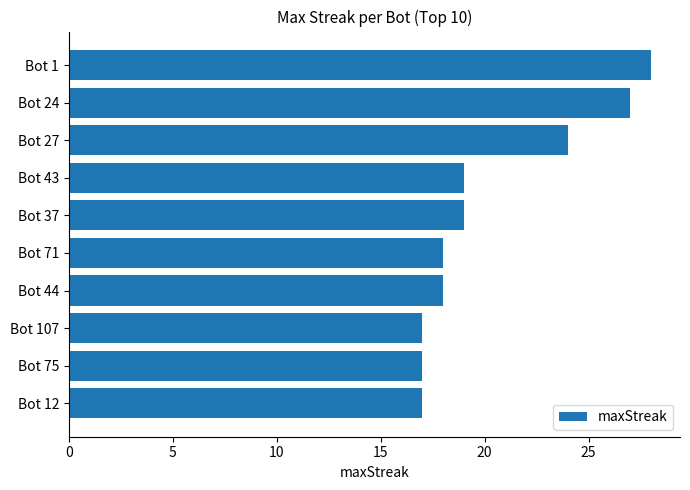

The value at Bot 37 is 19. True or false?

True